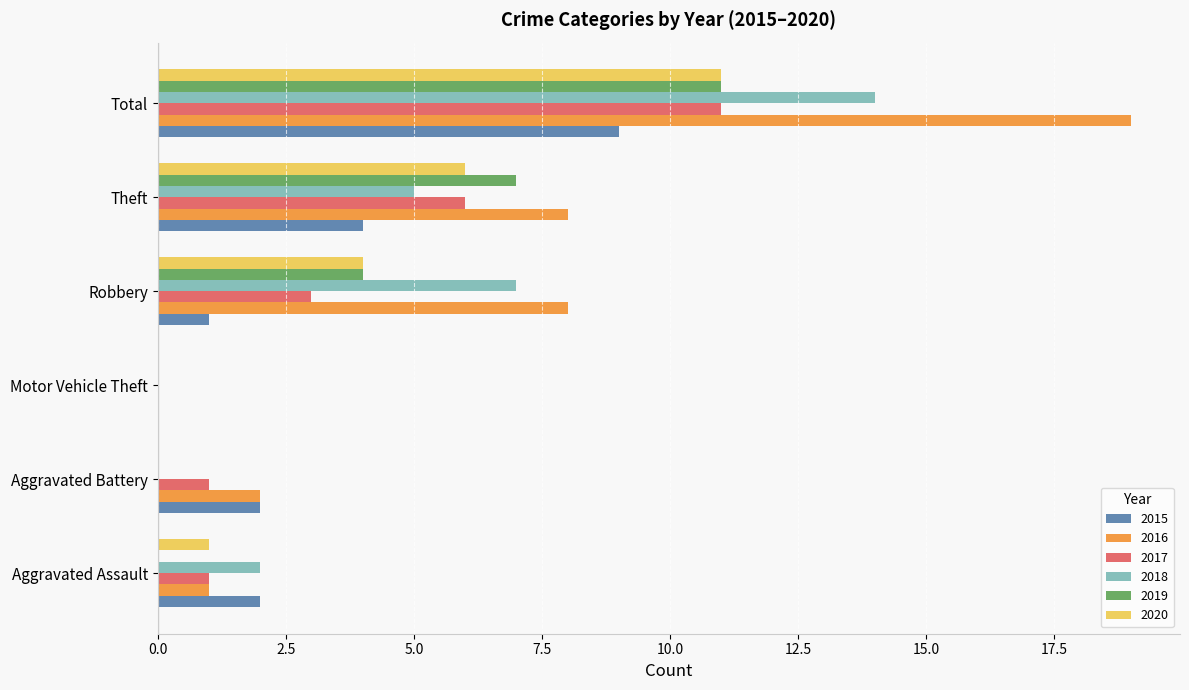

What is the sum of the 2018 values at Aggravated Assault and Theft?

7